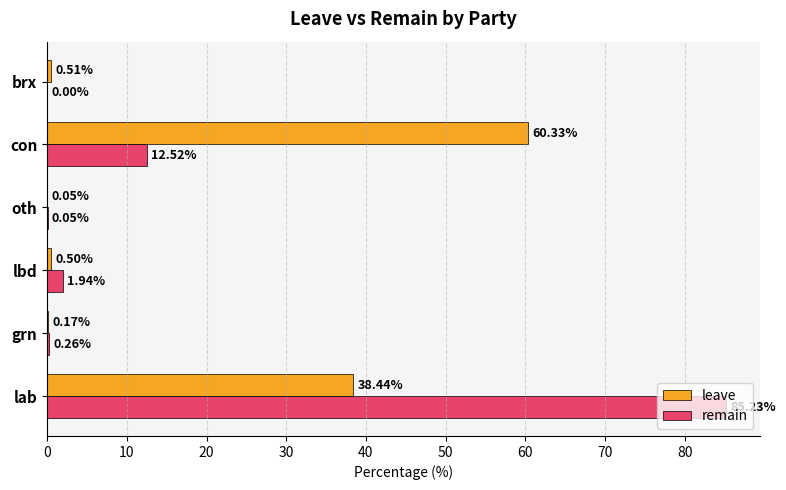

What are all the series names shown in the legend?

leave, remain